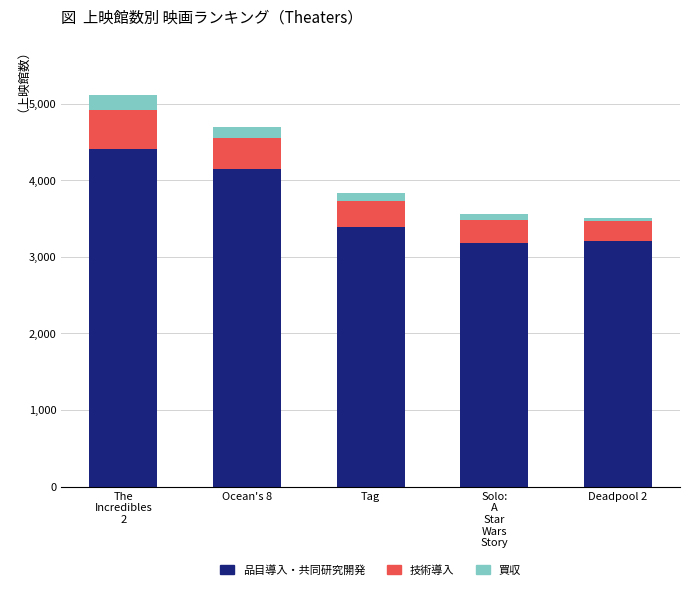

Reading left to right, list the values for the 品目導入・共同研究開発 series.

4410	4145	3382	3182	3212